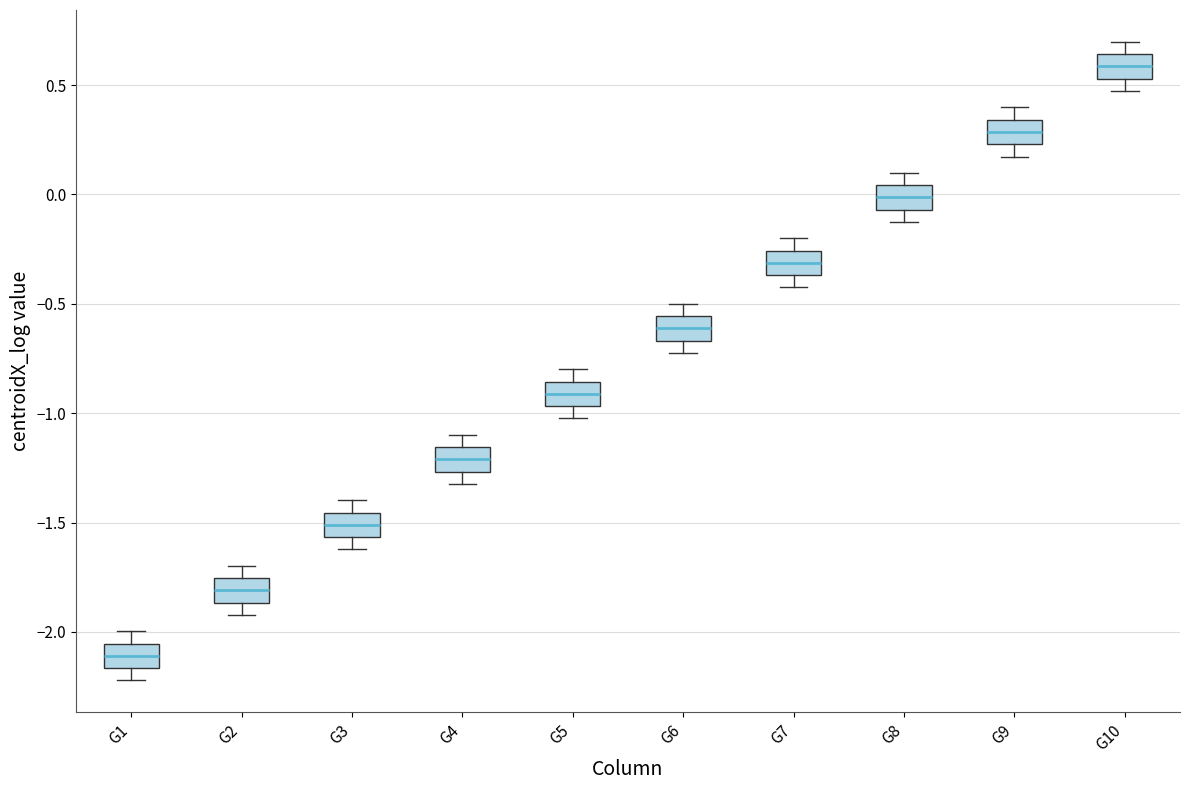

Reading left to right, transcribe this box plot: for each box, give where its median line is, the range the box spans, and where its two whiskers end, as read against the y-axis. The values are not printed on the chart, so give them approximately, as read against the axis.

G1: median -2.10, box -2.15 to -2.05, whiskers -2.20 to -2.00
G2: median -1.80, box -1.85 to -1.75, whiskers -1.90 to -1.70
G3: median -1.50, box -1.55 to -1.45, whiskers -1.60 to -1.40
G4: median -1.20, box -1.25 to -1.15, whiskers -1.30 to -1.10
G5: median -0.90, box -0.95 to -0.85, whiskers -1.00 to -0.80
G6: median -0.60, box -0.65 to -0.55, whiskers -0.70 to -0.50
G7: median -0.30, box -0.35 to -0.25, whiskers -0.45 to -0.20
G8: median 0.00, box -0.05 to 0.05, whiskers -0.15 to 0.10
G9: median 0.30, box 0.25 to 0.35, whiskers 0.15 to 0.40
G10: median 0.60, box 0.55 to 0.65, whiskers 0.45 to 0.70